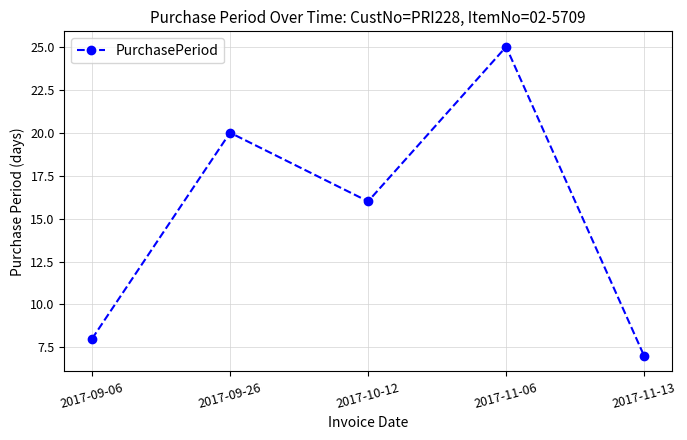

What is the change in value from 2017-09-26 to 2017-11-13?

-13